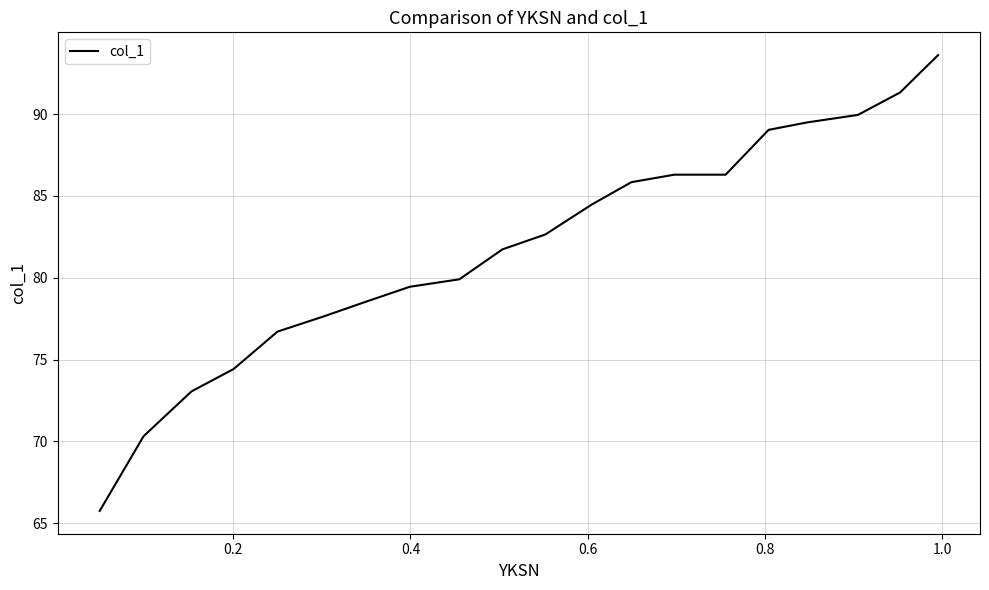

What is the difference between the maximum and minimum values?

27.9